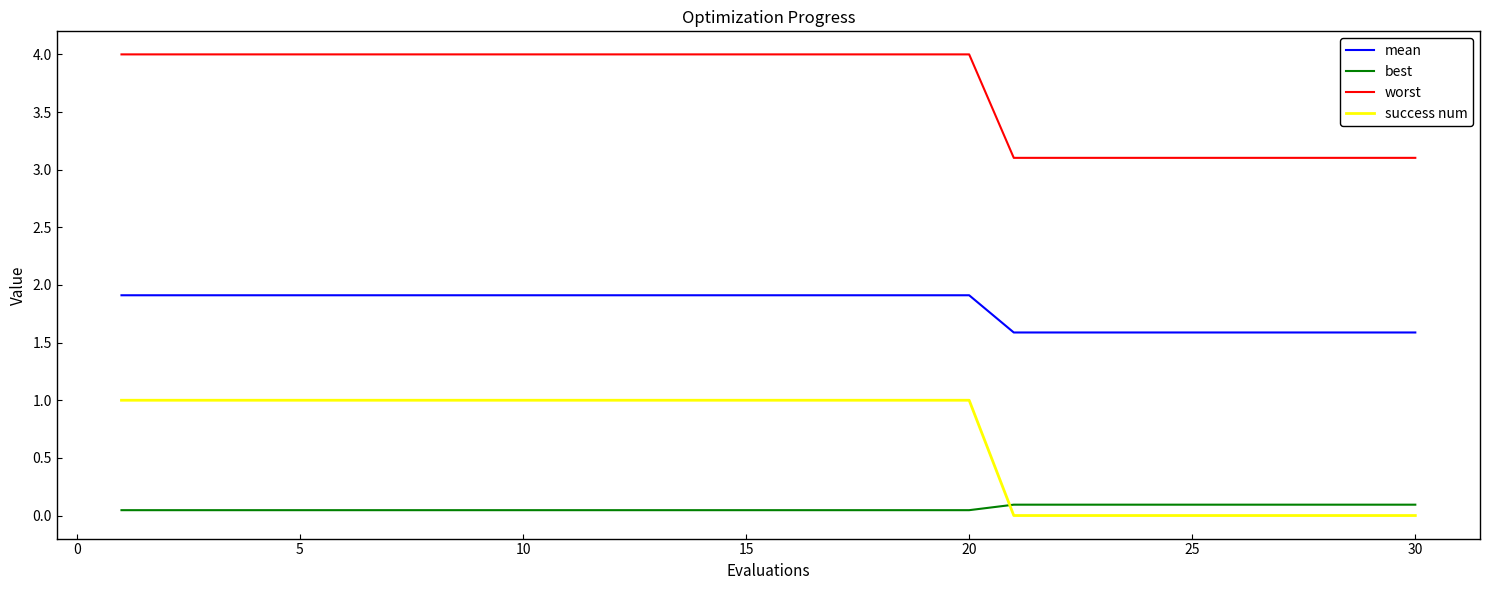

Which series has the largest total across all categories?

worst